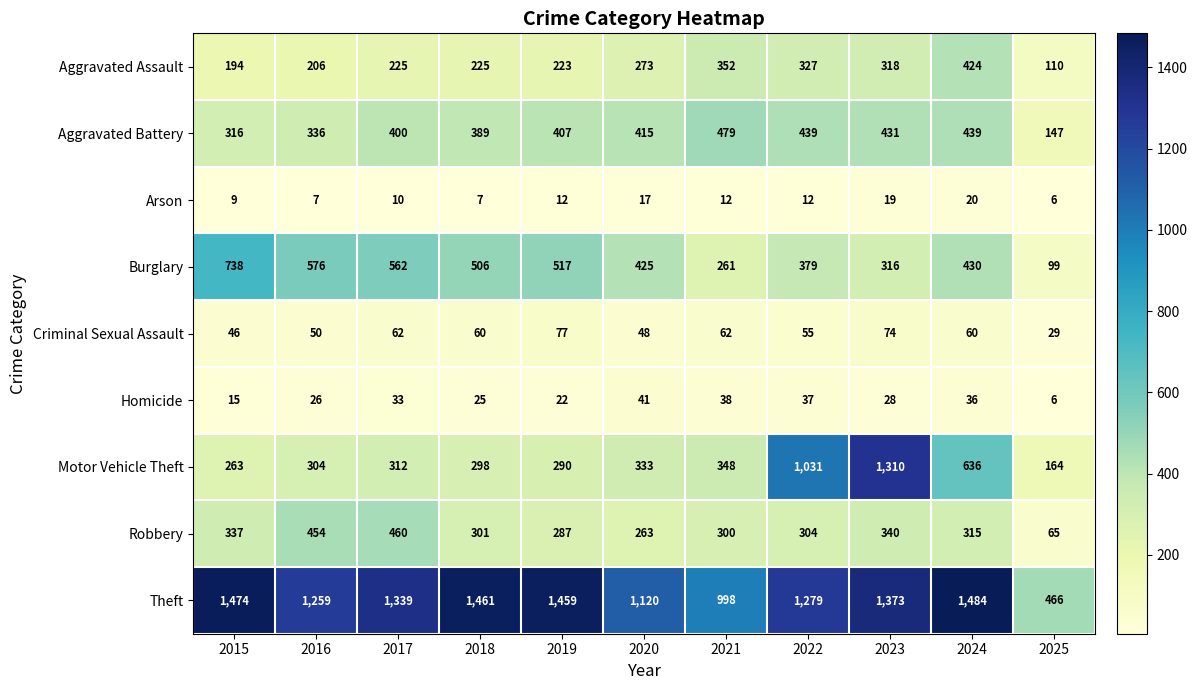

Is it true that Aggravated Assault equals 206 at 2016?

True